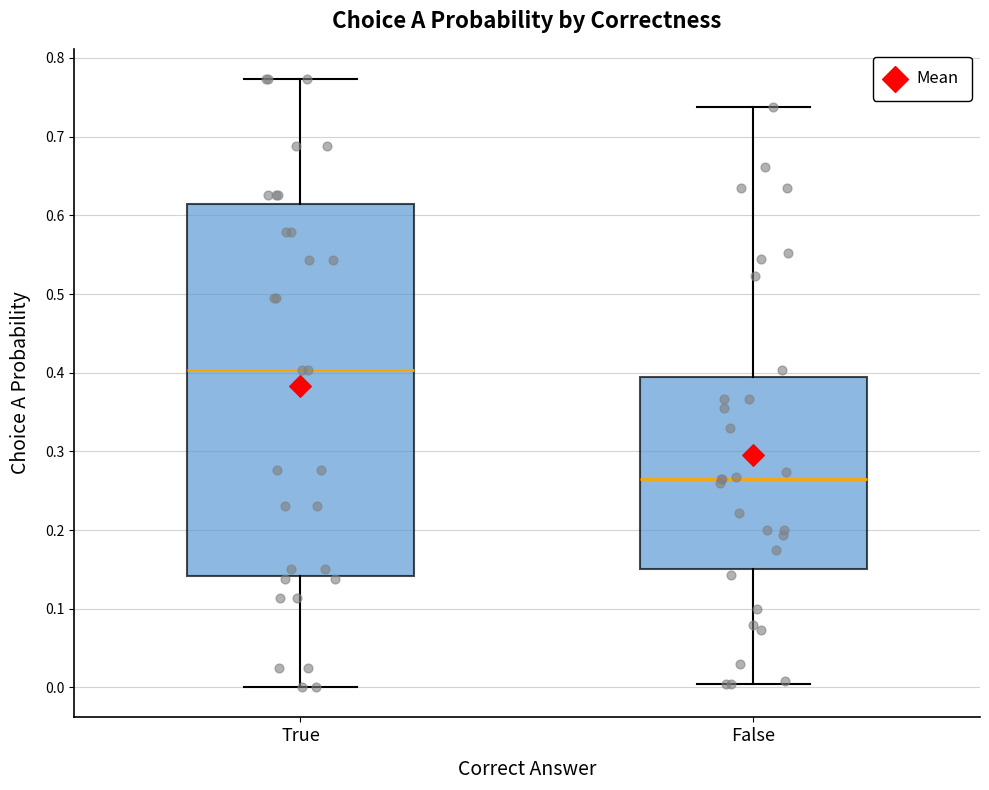

Which box's median line is the highest?

True